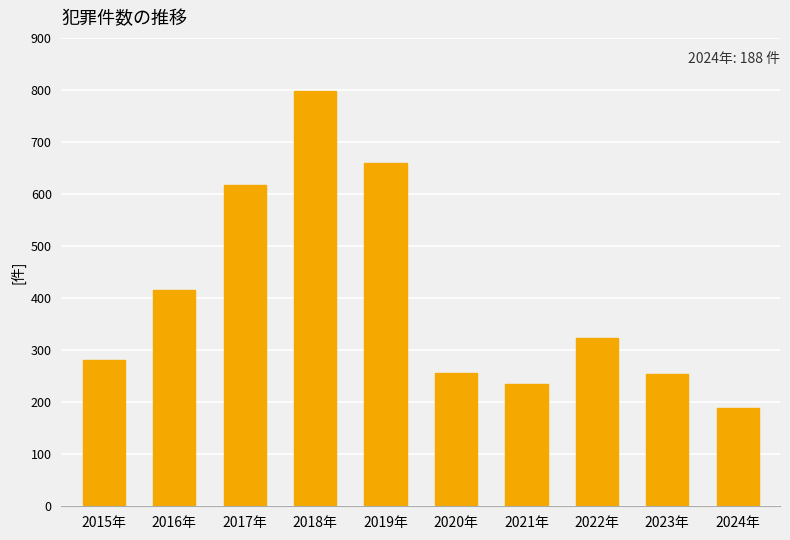

How many values are below 324?

5